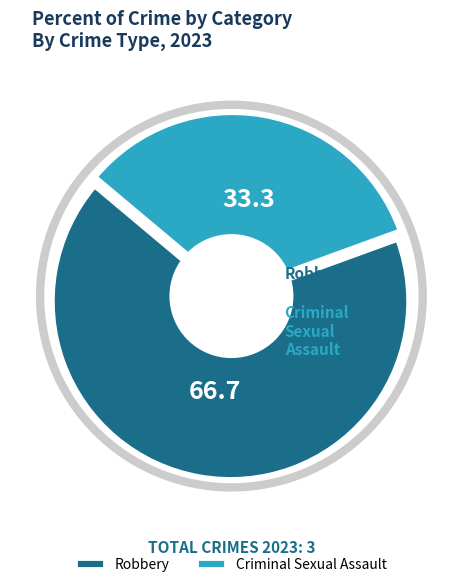

Count the number of slices in the pie.

6